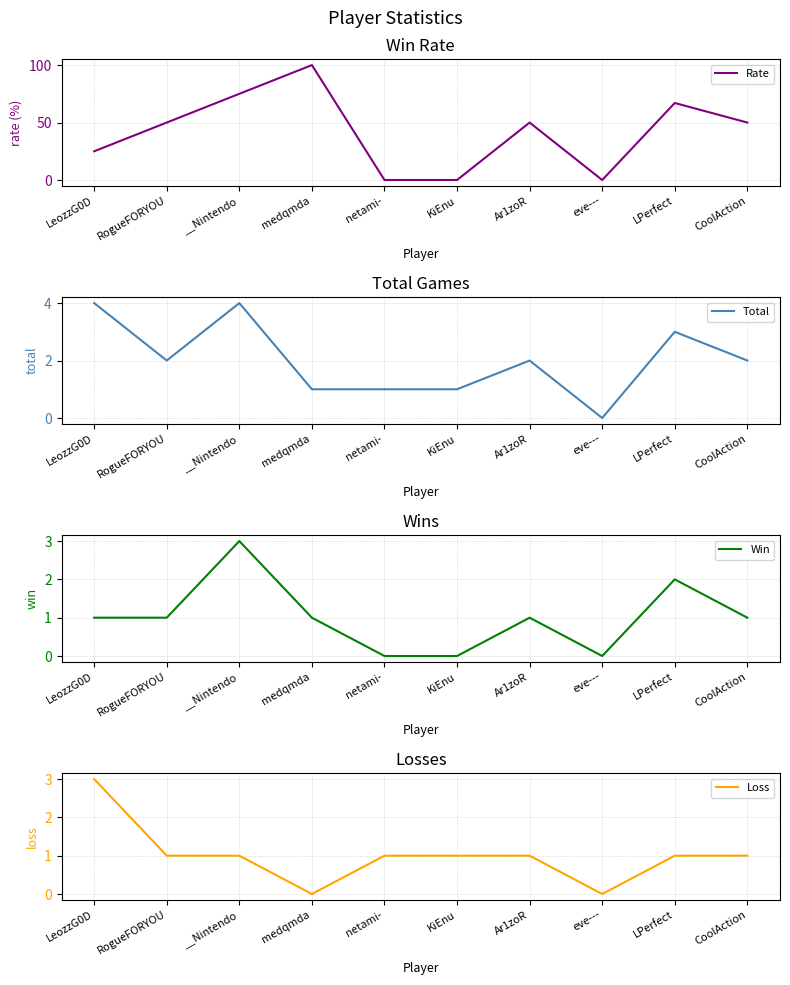

What is the label of the 10th point from the right?

LeozzG0D